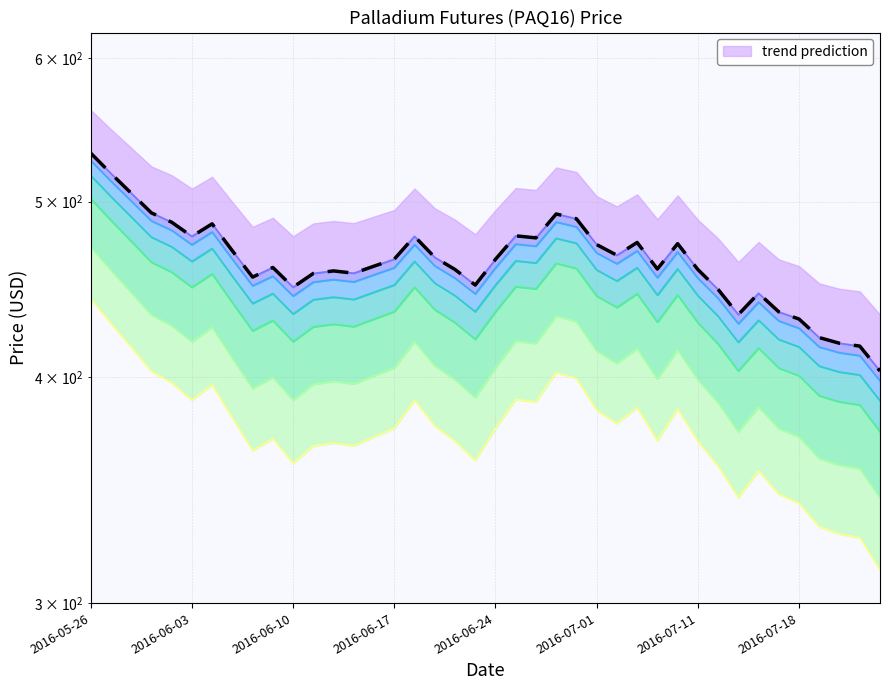

Does the chart display data point markers on the line(s)?

No